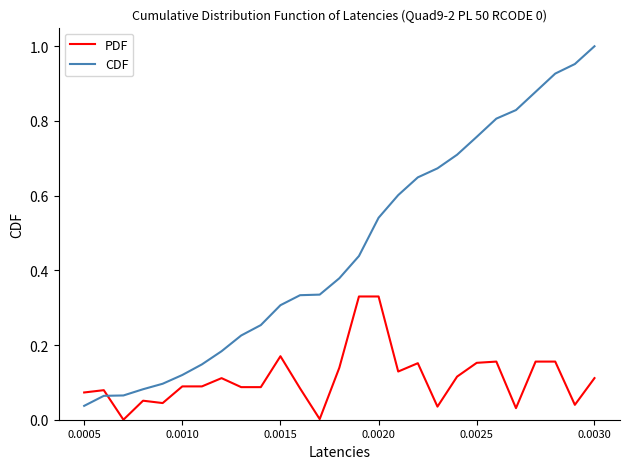

Rank the series by their average value, from lowest to highest.

PDF, CDF